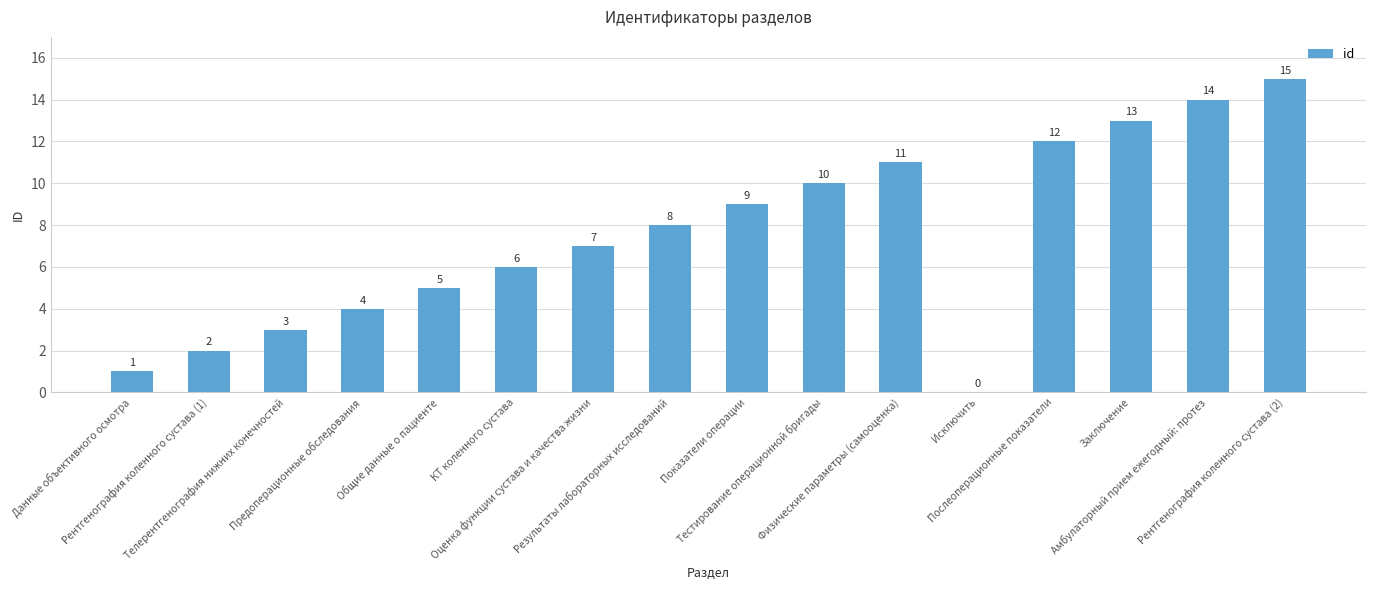

What is the greatest value displayed?

15